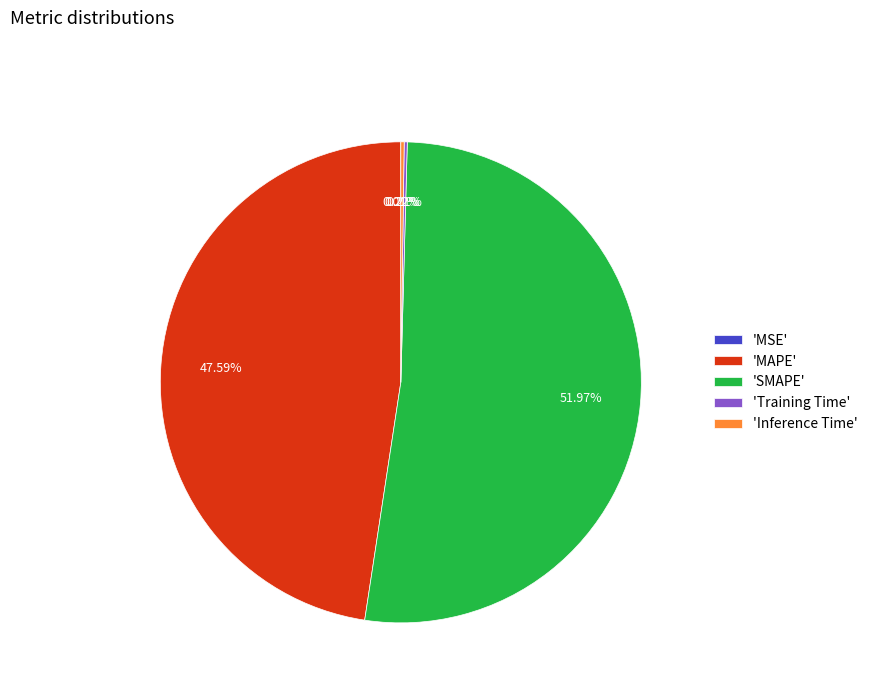

Which slice is the largest?

'SMAPE'